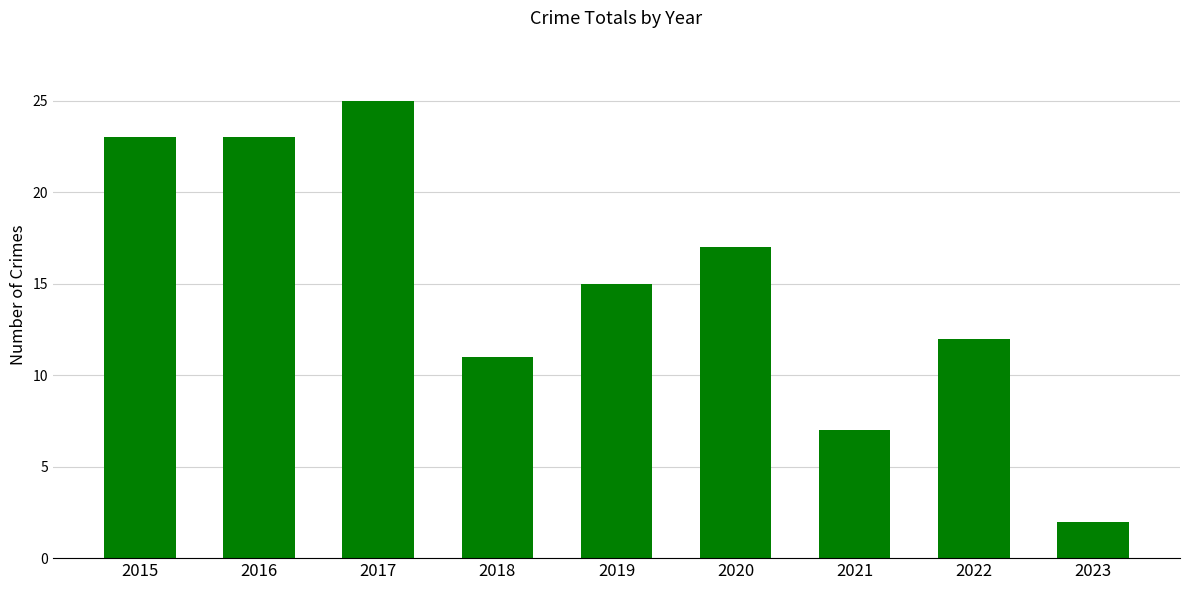

What is the difference between the maximum and minimum values?

23